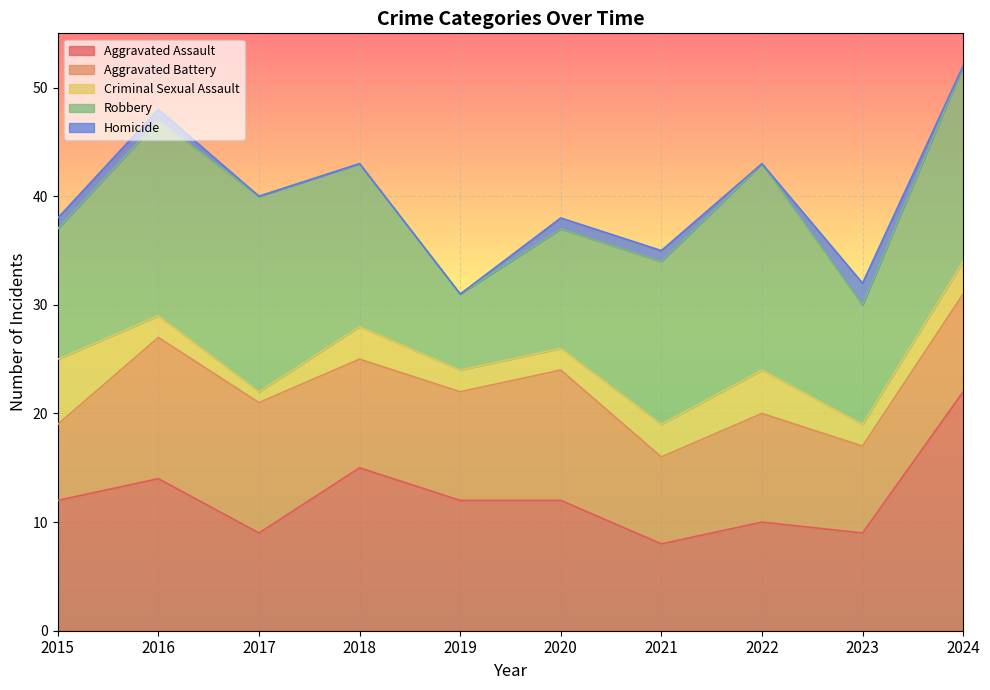

What is the value of the Criminal Sexual Assault point at the 1st from the left?

6